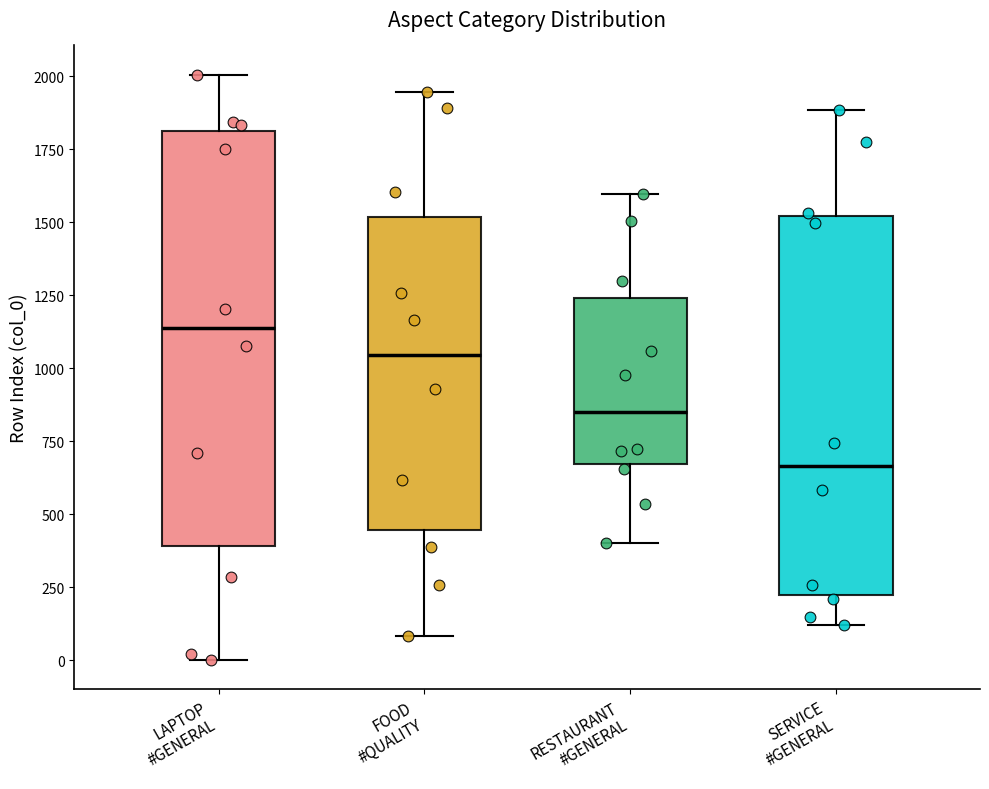

Reading left to right, read every box against the y-axis: the position of its median line, the range the box covers, and the ends of its whiskers. The values are not printed on the chart, so give them approximately, as read against the axis.

LAPTOP #GENERAL: median 1150, box 400 to 1800, whiskers 0 to 2000
FOOD #QUALITY: median 1050, box 450 to 1500, whiskers 100 to 1950
RESTAURANT #GENERAL: median 850, box 650 to 1250, whiskers 400 to 1600
SERVICE #GENERAL: median 650, box 200 to 1500, whiskers 100 to 1900